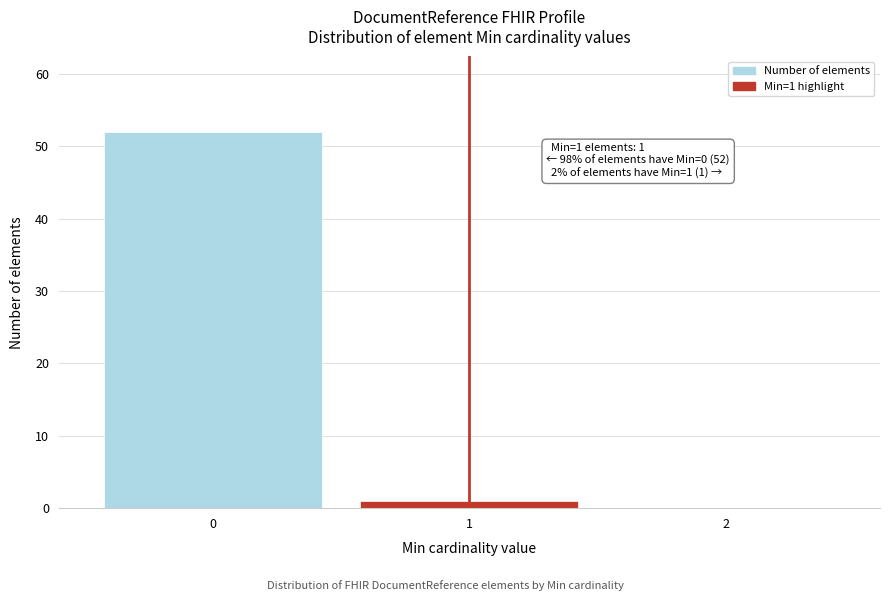

Reading left to right, what are all the values shown in this chart?

0=52	1=1	2=0